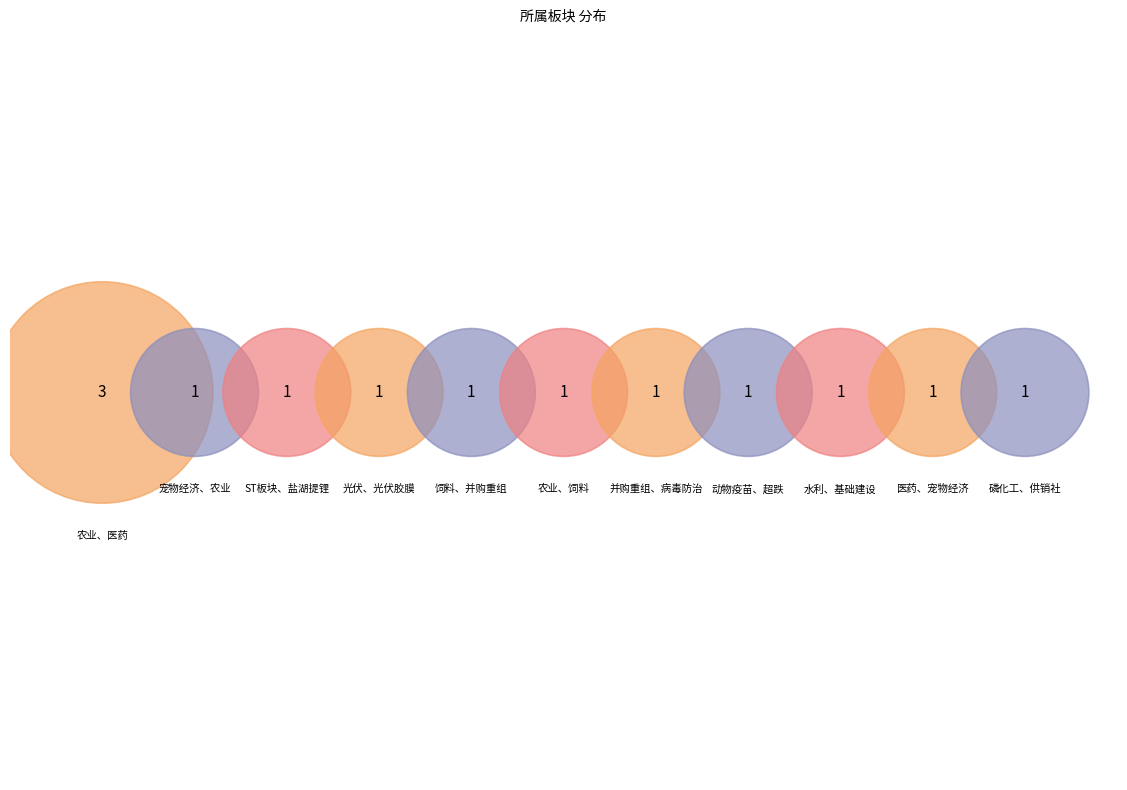

Is the sum of 宠物经济、农业 and 磷化工、供销社 greater than half?

No